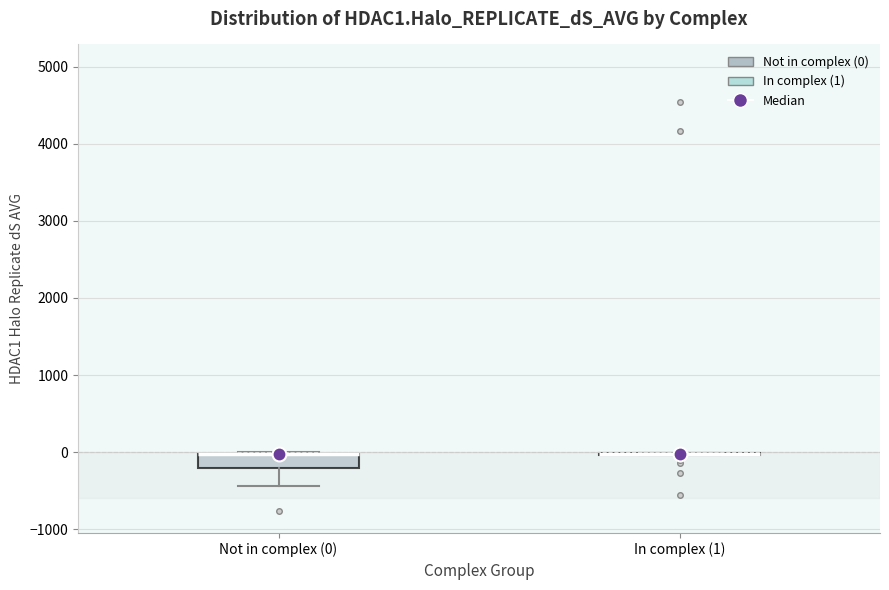

Reading left to right, transcribe this box plot: for each box, give where its median line is, the range the box spans, and where its two whiskers end, as read against the y-axis. The values are not printed on the chart, so give them approximately, as read against the axis.

Not in complex (0): median 0 (drawn on the box's upper edge), box -200 to 0, whiskers -400 to 0
In complex (1): box collapsed to a line at 0, whiskers 0 to 0